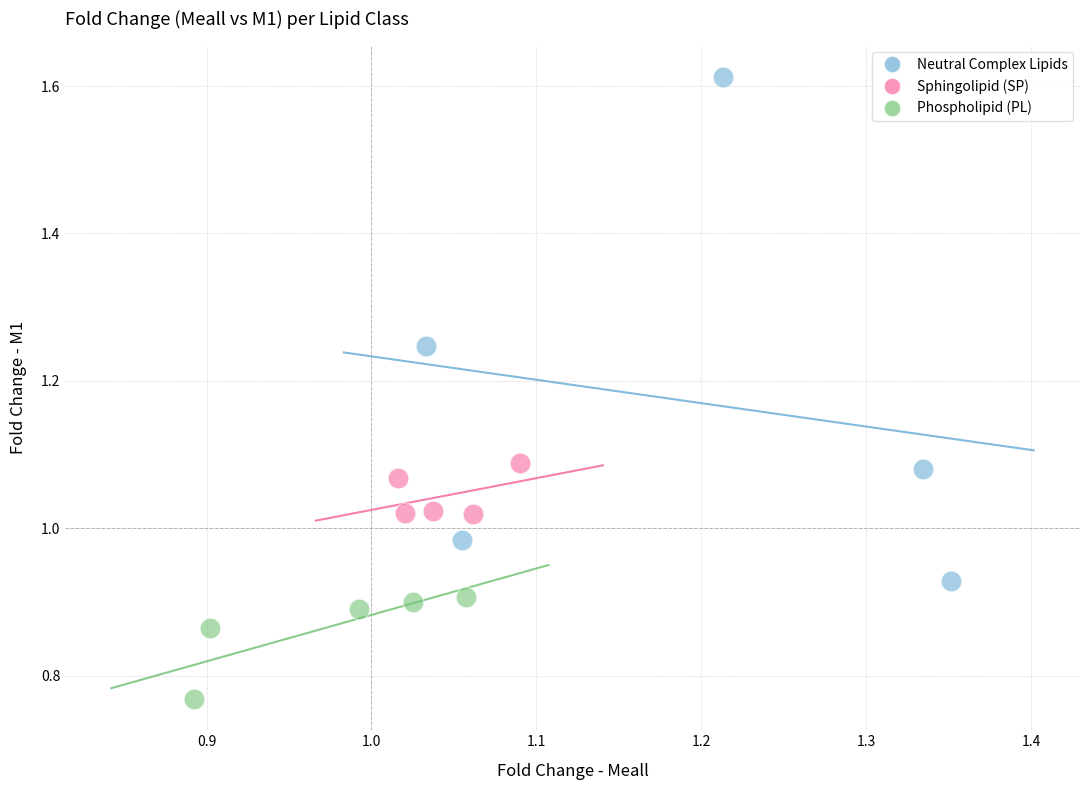

Which series contains the highest Y value?

Neutral Complex Lipids